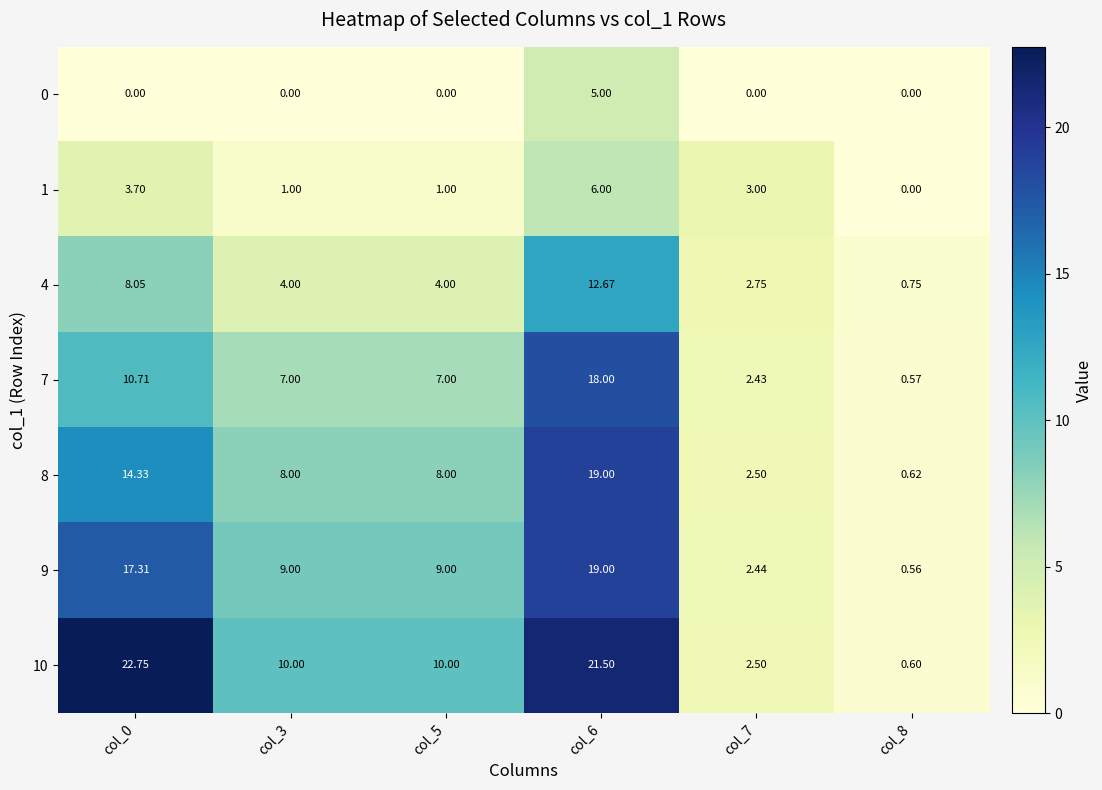

How many positive values does the 1 series have?

5